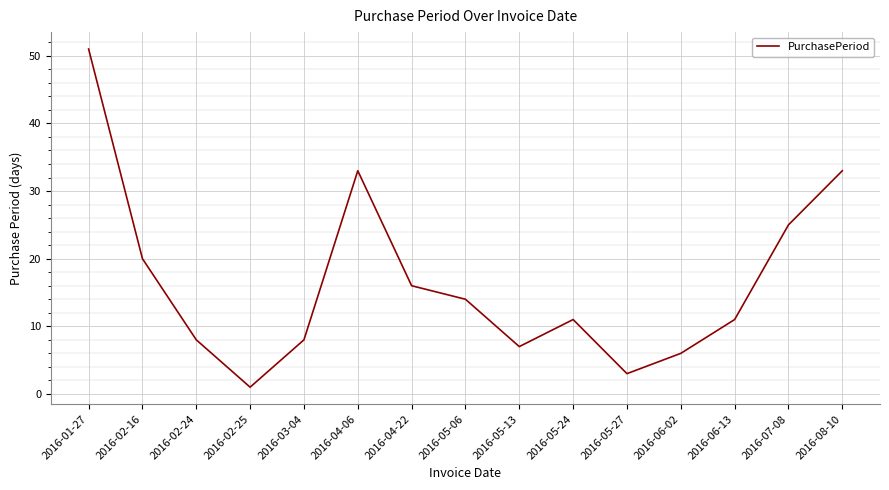

Which category has the highest value across all series?

2016-01-27